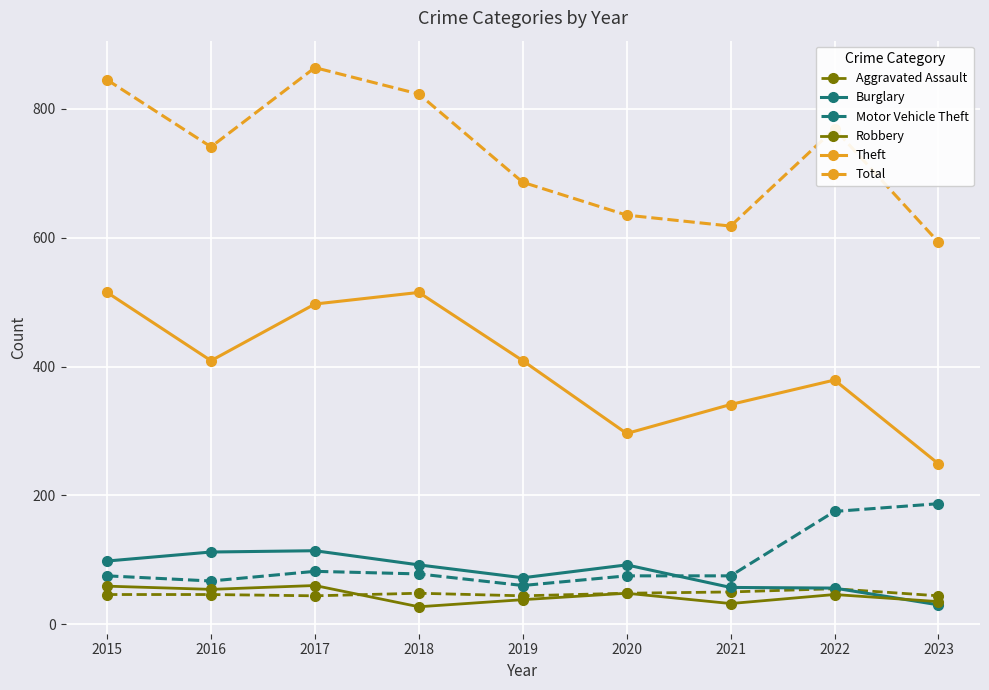

Where is Burglary nearest to the value 72?

2019